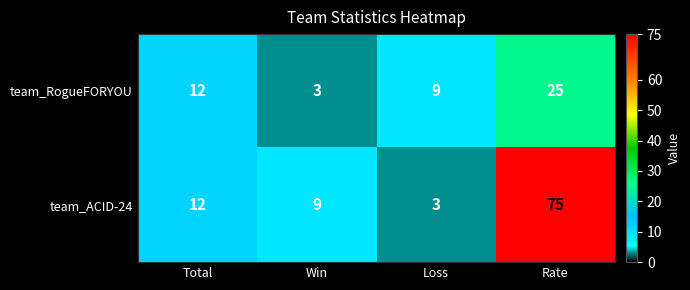

What is the lowest value of the team_ACID-24 series?

3